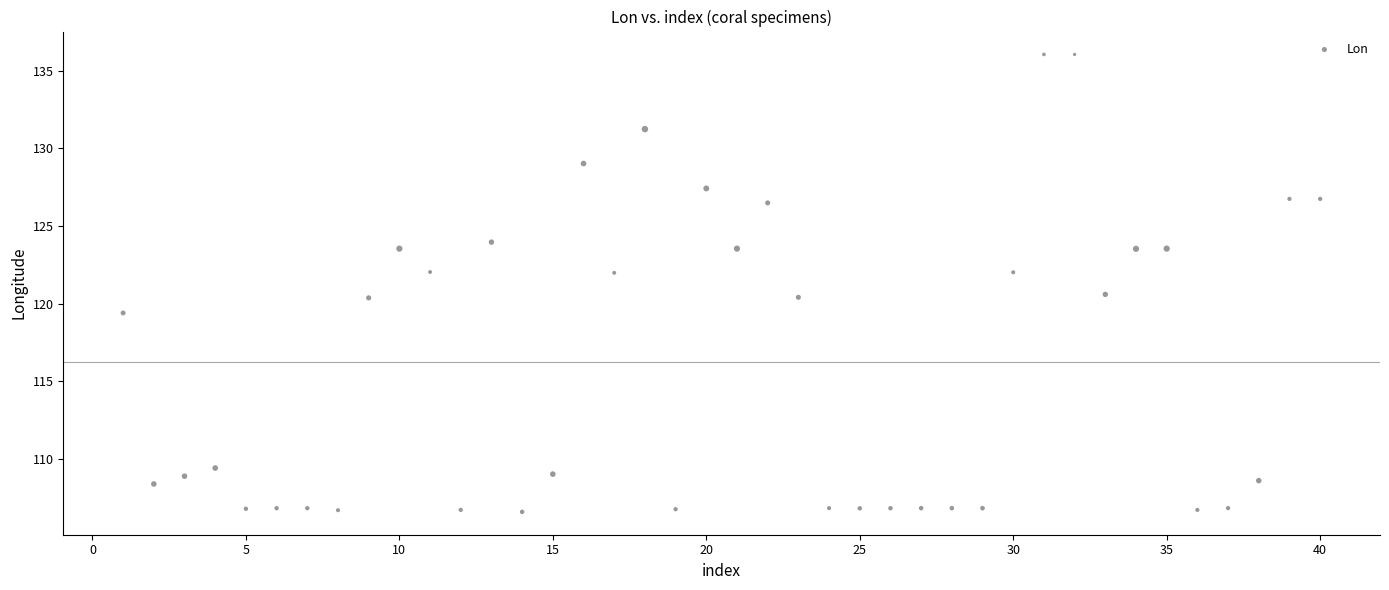

What is the range of Y values (max minus min)?

29.4